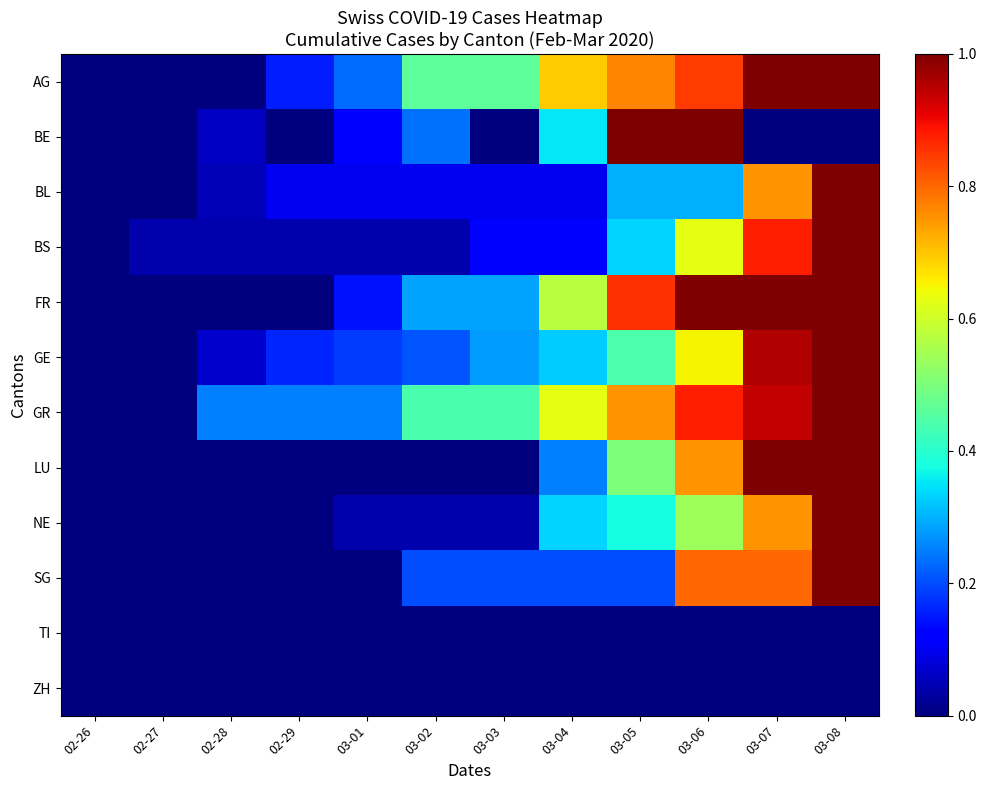

At how many categories does at least one series exceed 0?

11